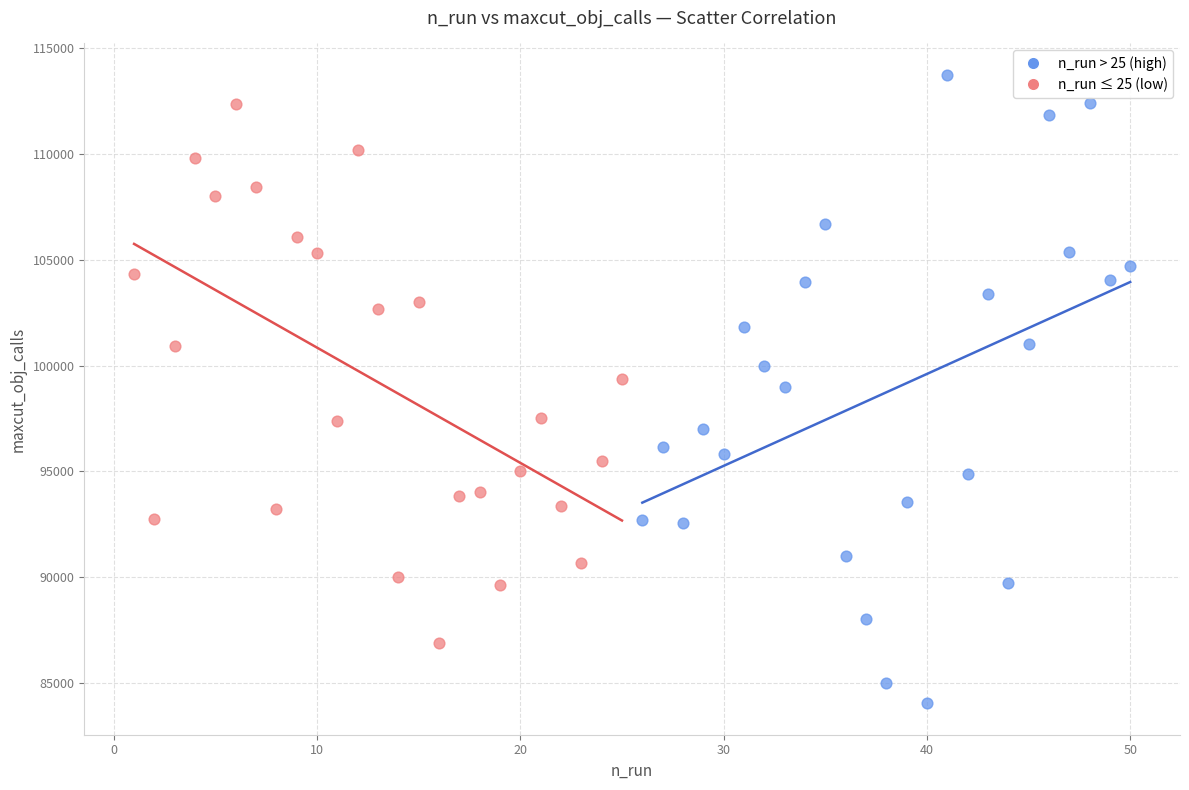

Which series reaches the maximum Y coordinate?

n_run > 25 (high)